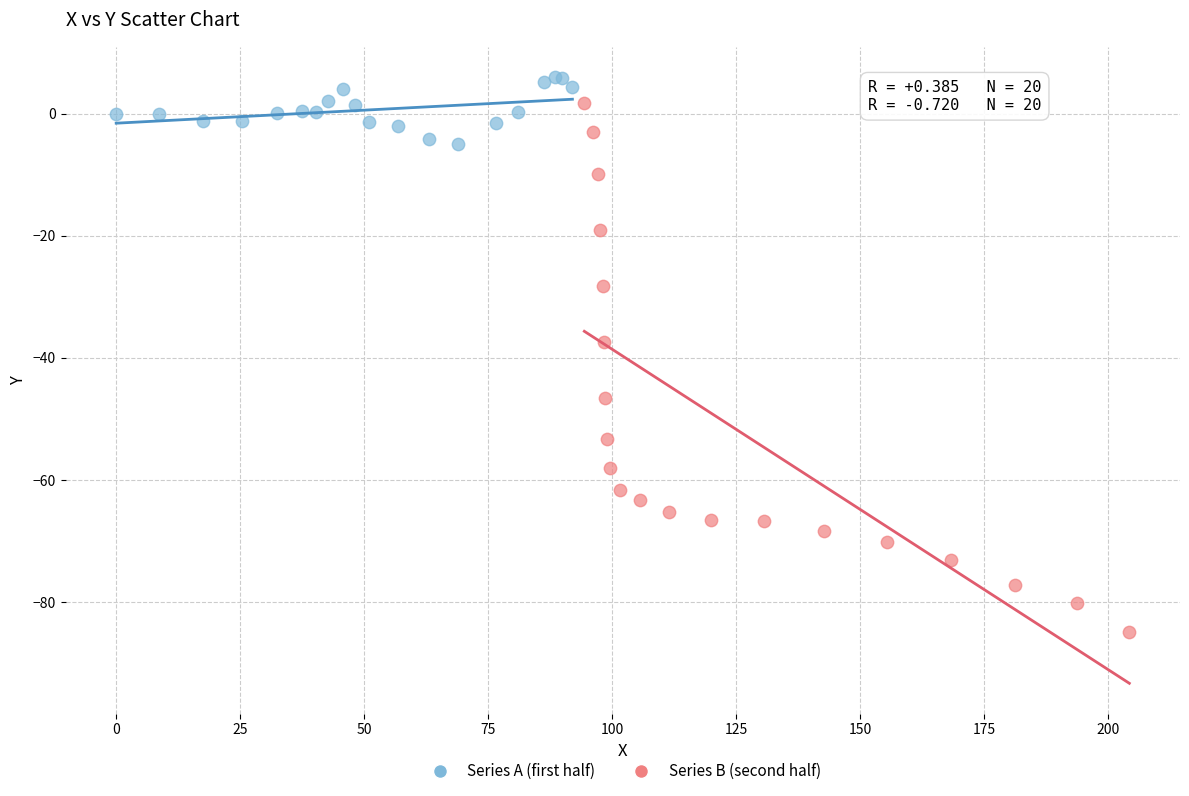

Which series contains the lowest Y value?

Series B (second half)